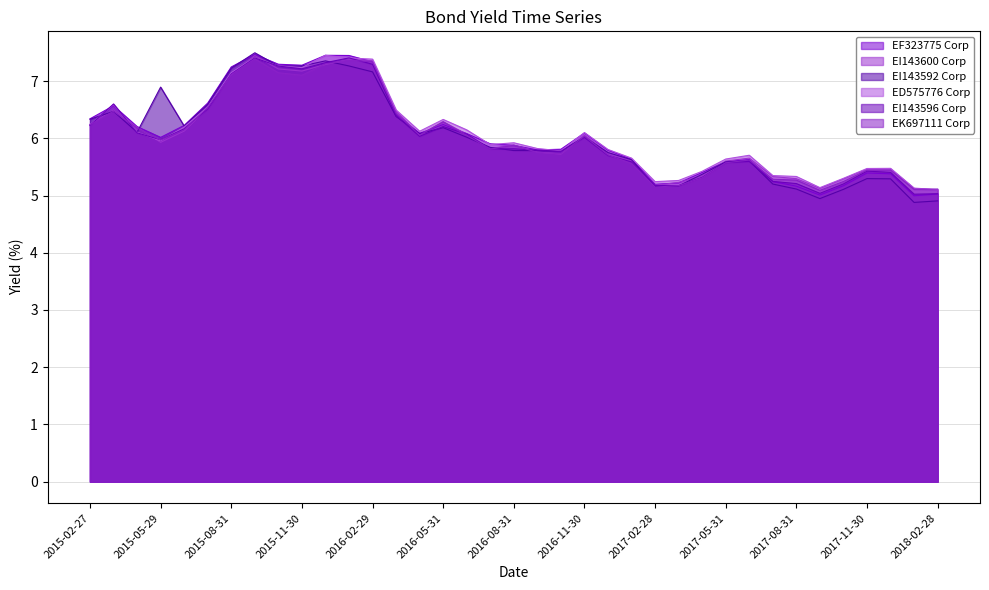

Which series changed the most between 2015-08-31 and 2017-03-31?

EI143592 Corp